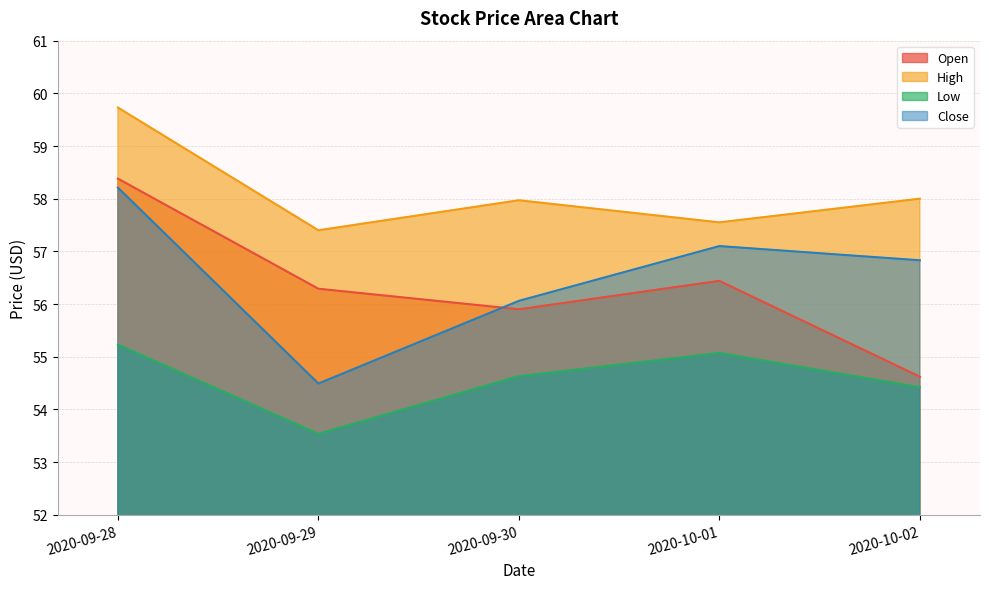

What is the label of the 4th point from the right?

2020-09-29